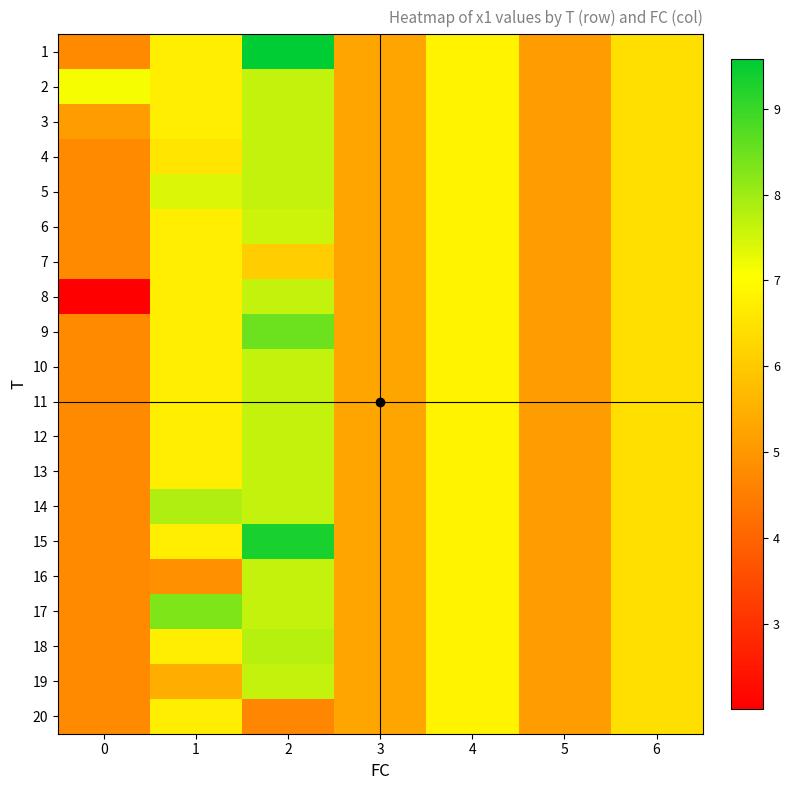

Reading left to right, extract all data points from this chart.

1: 0=4.8	1=6.7	2=9.6	3=5.3	4=6.8	5=5.1	6=6.4
2: 0=7.1	1=6.7	2=7.6	3=5.3	4=6.8	5=5.1	6=6.4
3: 0=5.1	1=6.7	2=7.6	3=5.3	4=6.8	5=5.1	6=6.4
4: 0=4.8	1=6.5	2=7.6	3=5.3	4=6.8	5=5.1	6=6.4
5: 0=4.8	1=7.4	2=7.6	3=5.3	4=6.8	5=5.1	6=6.4
6: 0=4.8	1=6.7	2=7.6	3=5.3	4=6.8	5=5.1	6=6.4
7: 0=4.8	1=6.7	2=6.1	3=5.3	4=6.8	5=5.1	6=6.4
8: 0=2.0	1=6.7	2=7.6	3=5.3	4=6.8	5=5.1	6=6.4
9: 0=4.8	1=6.7	2=8.5	3=5.3	4=6.8	5=5.1	6=6.4
10: 0=4.8	1=6.7	2=7.6	3=5.3	4=6.8	5=5.1	6=6.4
11: 0=4.8	1=6.7	2=7.6	3=5.3	4=6.8	5=5.1	6=6.4
12: 0=4.8	1=6.7	2=7.6	3=5.3	4=6.8	5=5.1	6=6.4
13: 0=4.8	1=6.7	2=7.6	3=5.3	4=6.8	5=5.1	6=6.4
14: 0=4.8	1=7.8	2=7.6	3=5.3	4=6.8	5=5.1	6=6.4
15: 0=4.8	1=6.7	2=9.3	3=5.3	4=6.8	5=5.1	6=6.4
16: 0=4.8	1=4.9	2=7.6	3=5.3	4=6.8	5=5.1	6=6.4
17: 0=4.8	1=8.3	2=7.6	3=5.3	4=6.8	5=5.1	6=6.4
18: 0=4.8	1=6.7	2=7.7	3=5.3	4=6.8	5=5.1	6=6.4
19: 0=4.8	1=5.4	2=7.6	3=5.3	4=6.8	5=5.1	6=6.4
20: 0=4.8	1=6.7	2=4.7	3=5.3	4=6.8	5=5.1	6=6.4